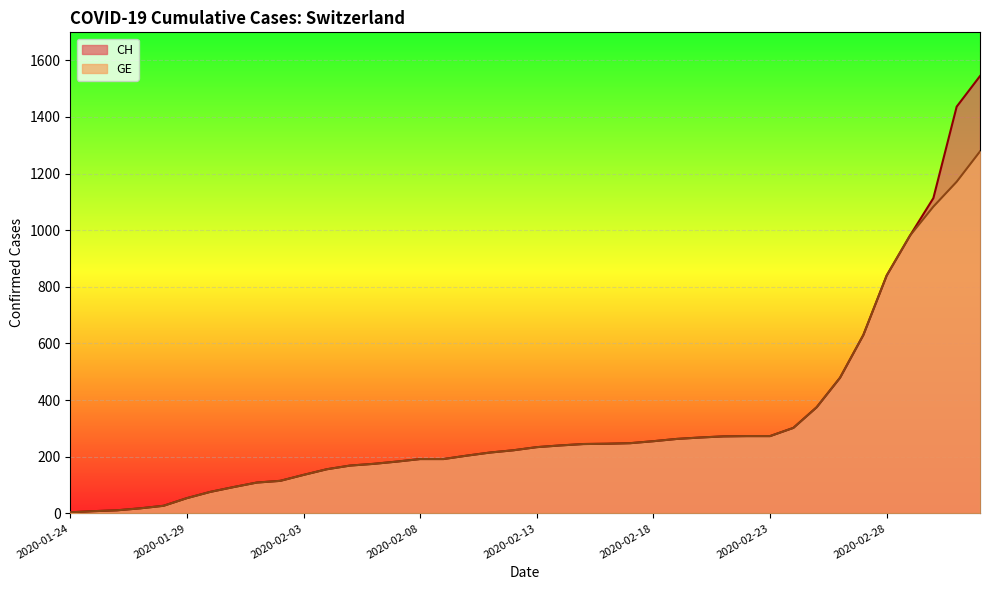

Which category has the highest value across all series?

2020-03-03